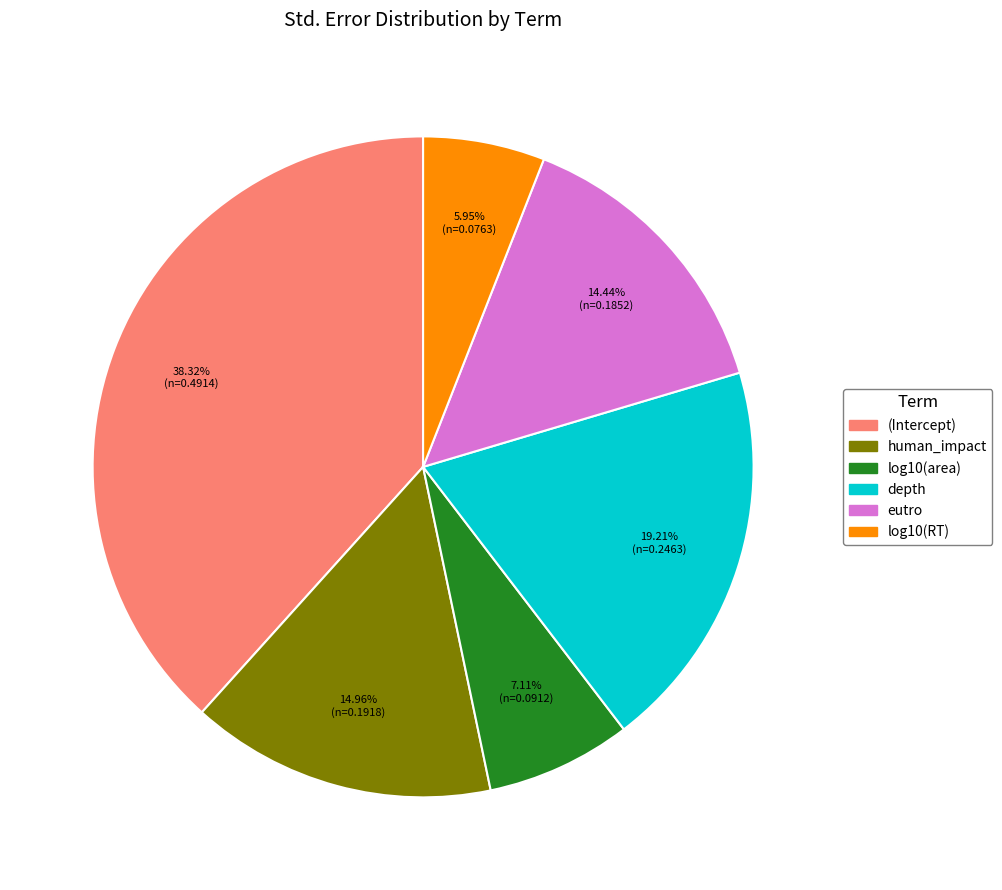

Rank the categories by value from highest to lowest.

(Intercept), depth, human_impact, eutro, log10(area), log10(RT)